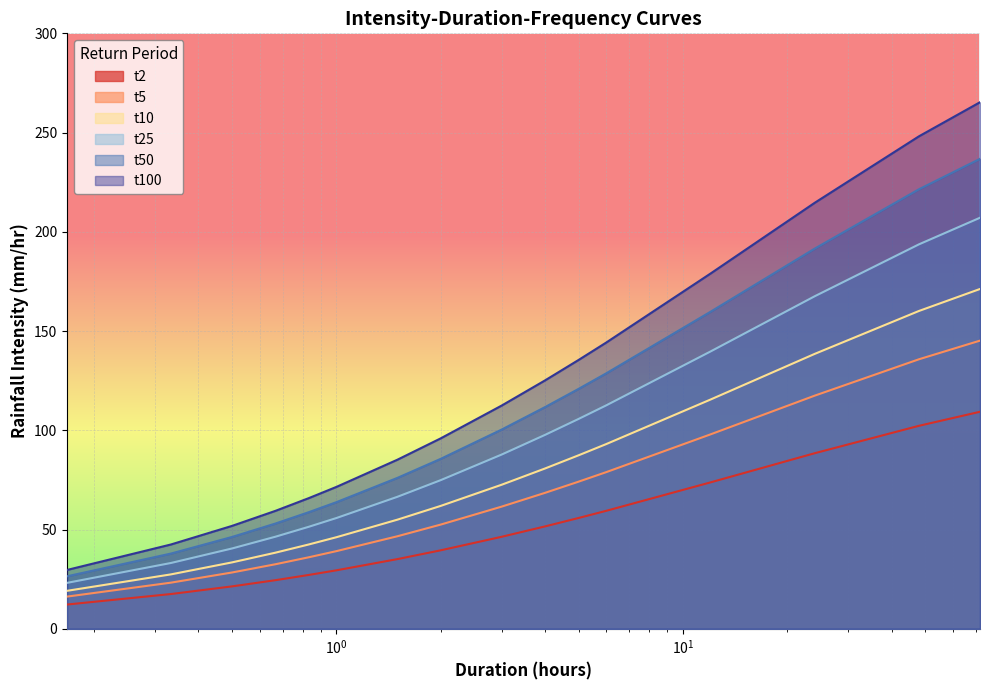

True or false: t5 has more than 1 points higher than both neighbors.

False